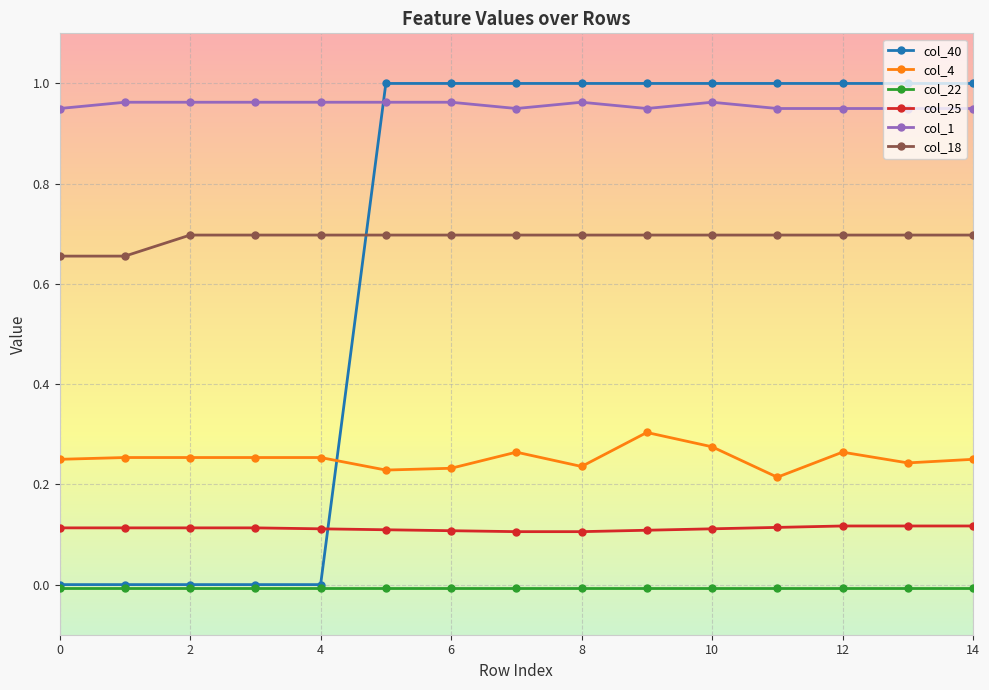

In col_4, how many points are lower than both neighbors (excluding endpoints)?

4